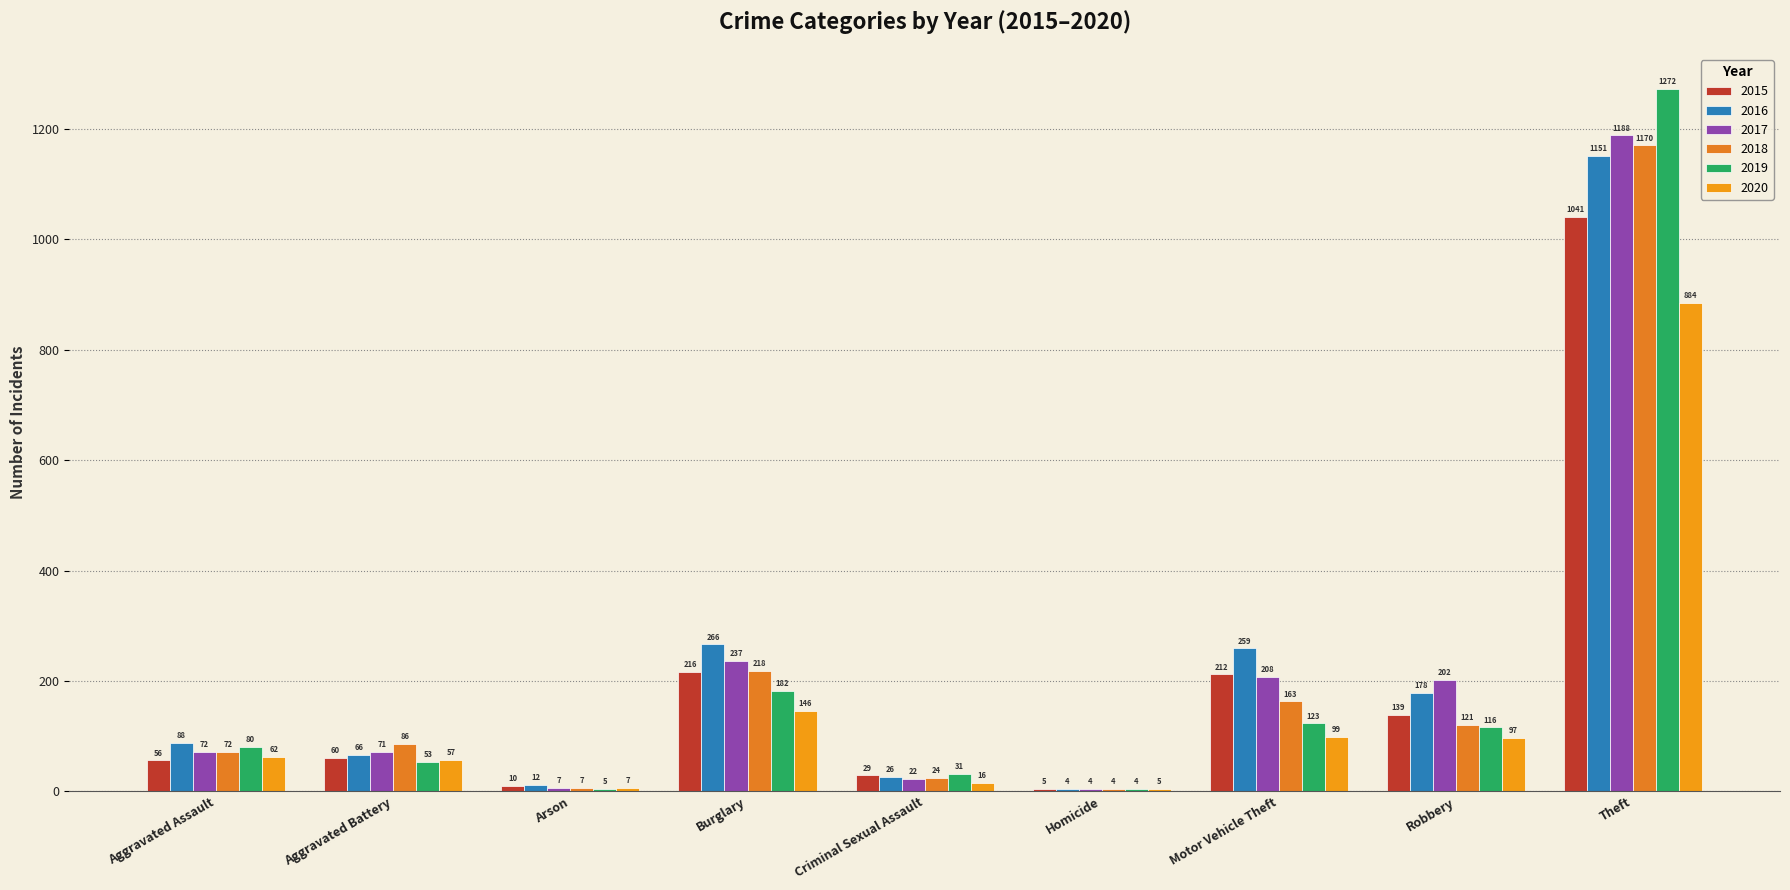

What is the label of the 8th bar from the left?

Robbery